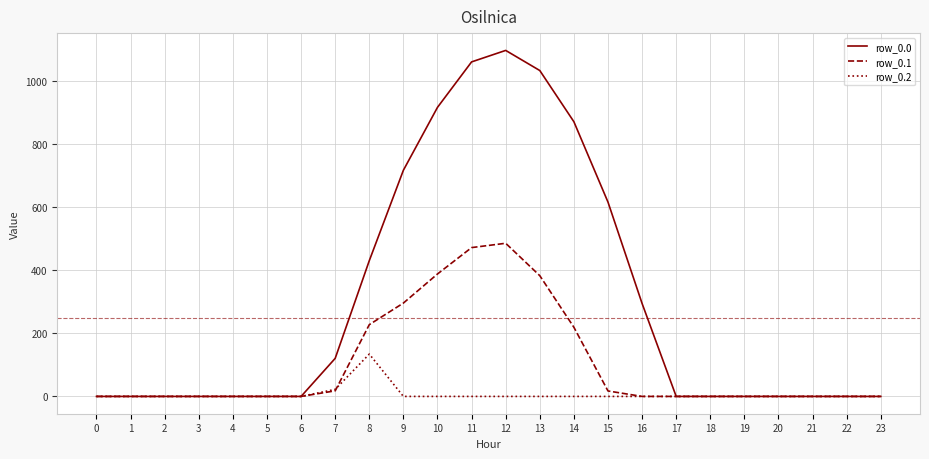

Which series has the largest total across all categories?

row_0.0